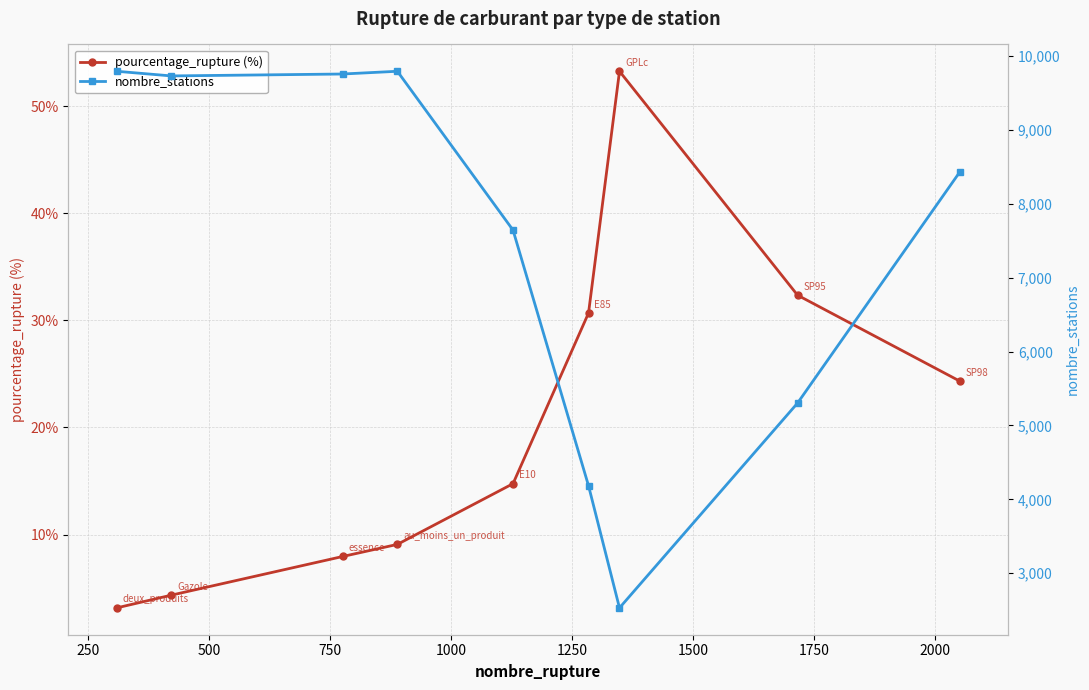

How many values in the nombre_stations series are below 8430?

4